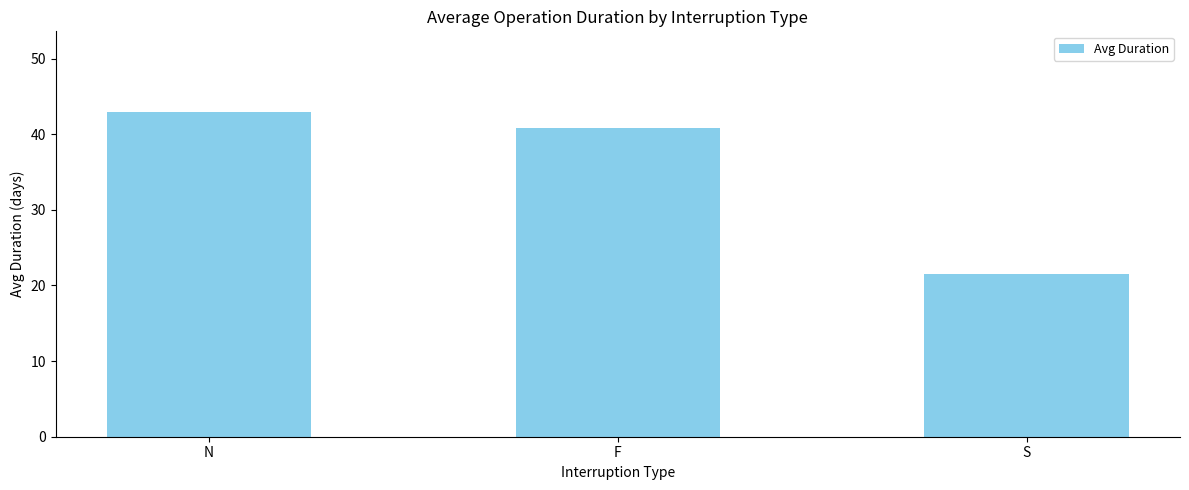

Rank the categories by value from lowest to highest.

S, F, N